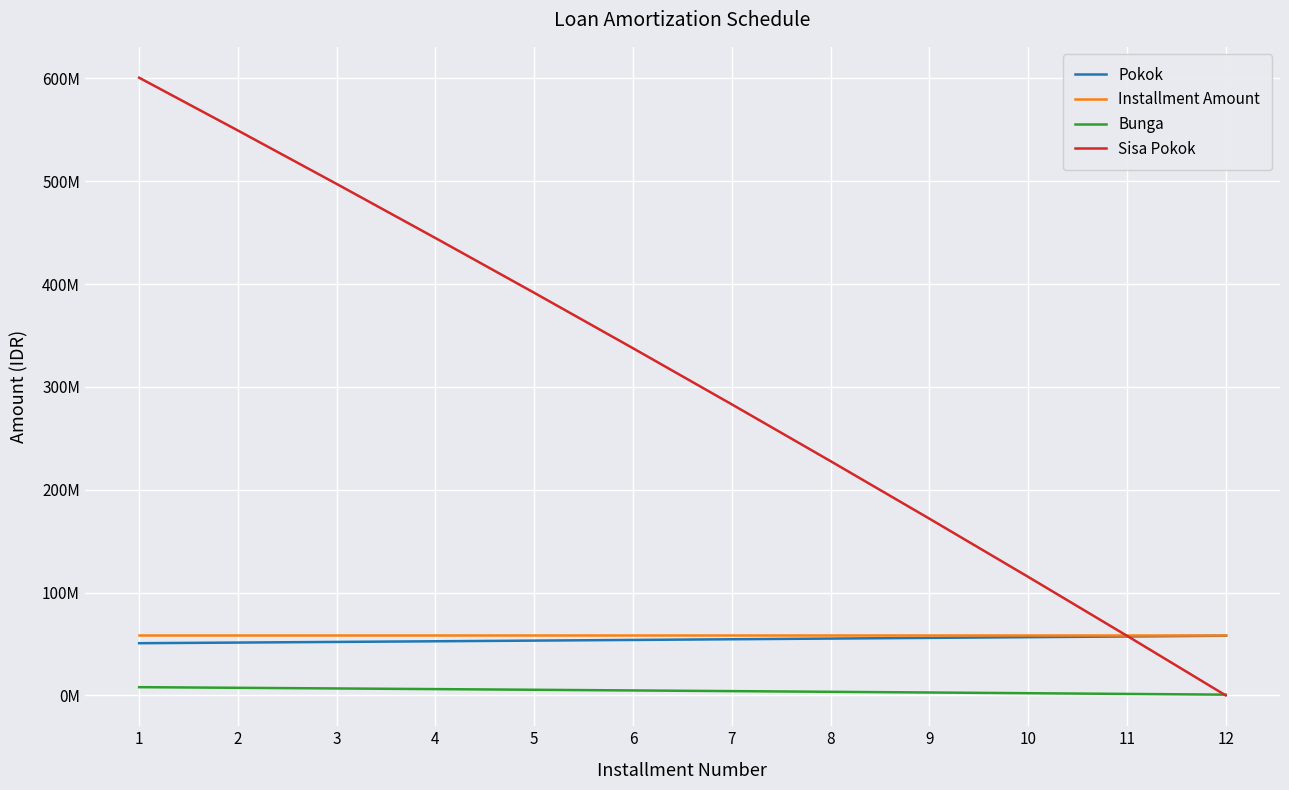

The Installment Amount series shows 87629611.3 at 10. True or false?

False